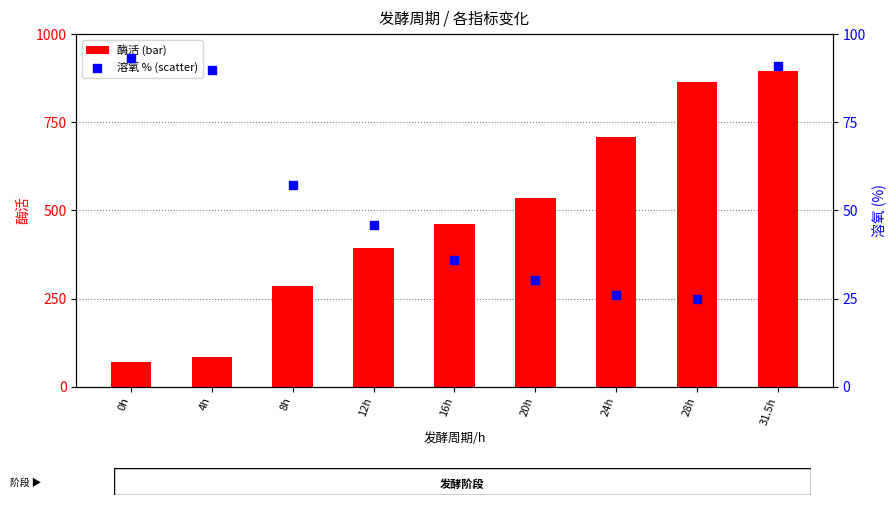

What are all the series names shown in the legend?

酶活, 溶氧